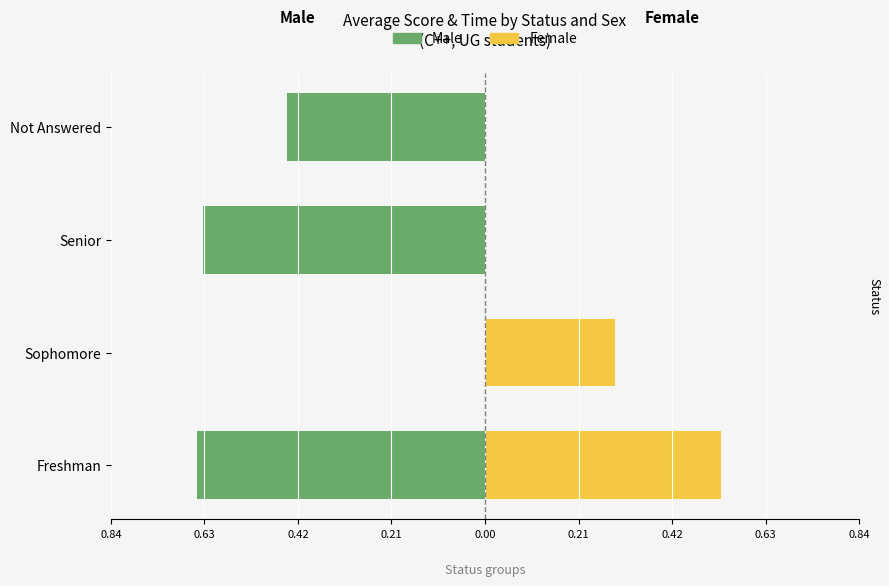

How many groups of bars are there?

4